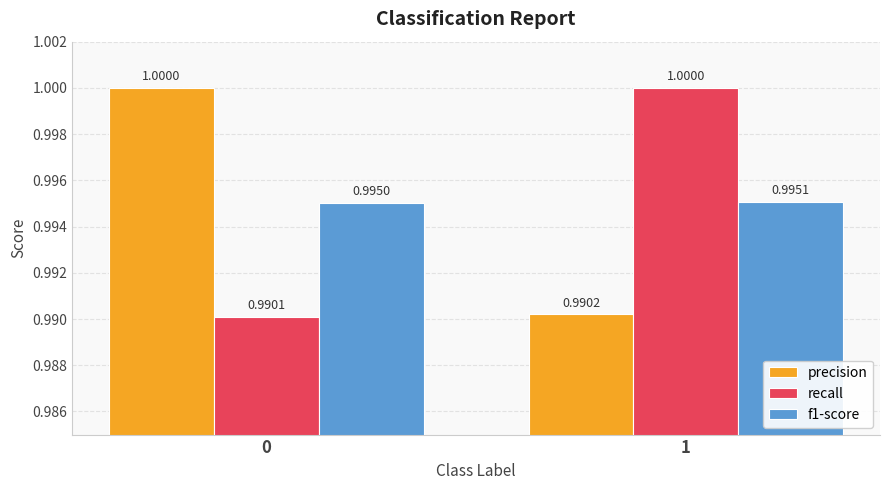

Which series has the largest total across all categories?

precision